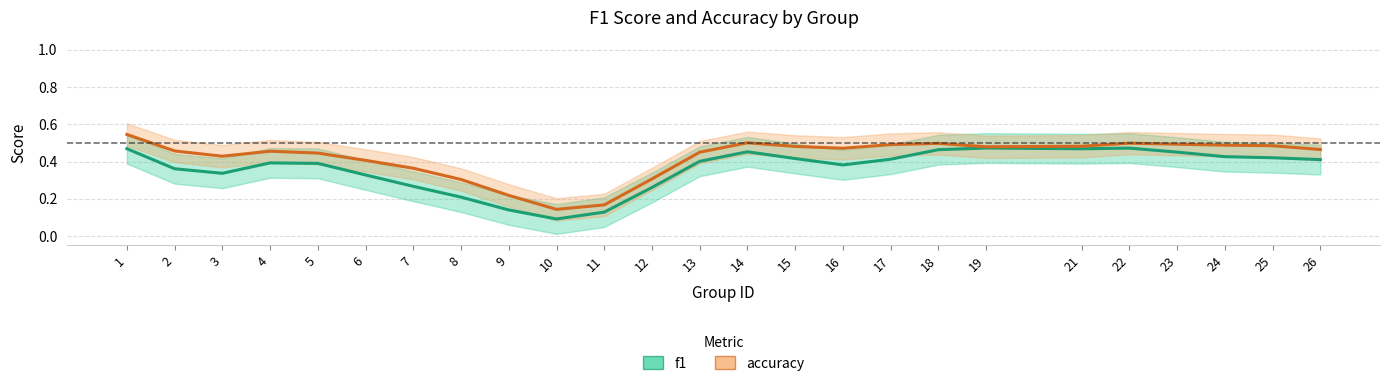

Reading right to left, what are all the values shown in this chart?

f1: 26=0.4	25=0.4	24=0.4	23=0.5	22=0.5	21=0.5	19=0.5	18=0.5	17=0.4	16=0.4	15=0.4	14=0.5	13=0.4	12=0.3	11=0.1	10=0.1	9=0.1	8=0.2	7=0.3	6=0.3	5=0.4	4=0.4	3=0.3	2=0.4	1=0.5
accuracy: 26=0.5	25=0.5	24=0.5	23=0.5	22=0.5	21=0.5	19=0.5	18=0.5	17=0.5	16=0.5	15=0.5	14=0.5	13=0.5	12=0.3	11=0.2	10=0.1	9=0.2	8=0.3	7=0.4	6=0.4	5=0.4	4=0.5	3=0.4	2=0.5	1=0.5